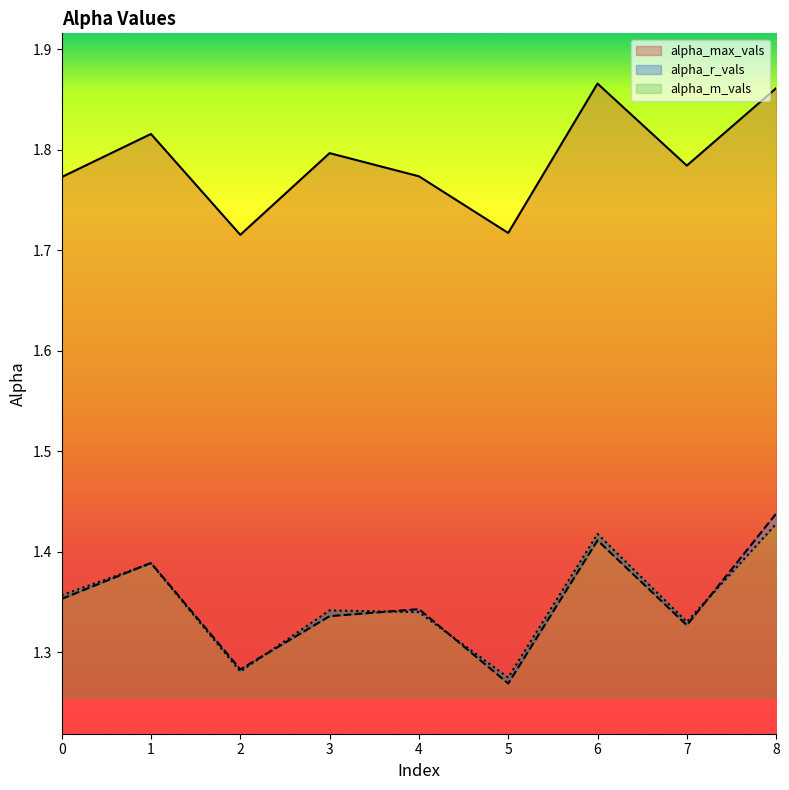

What is the value of the alpha_m_vals point at the 9th from the left?

1.4